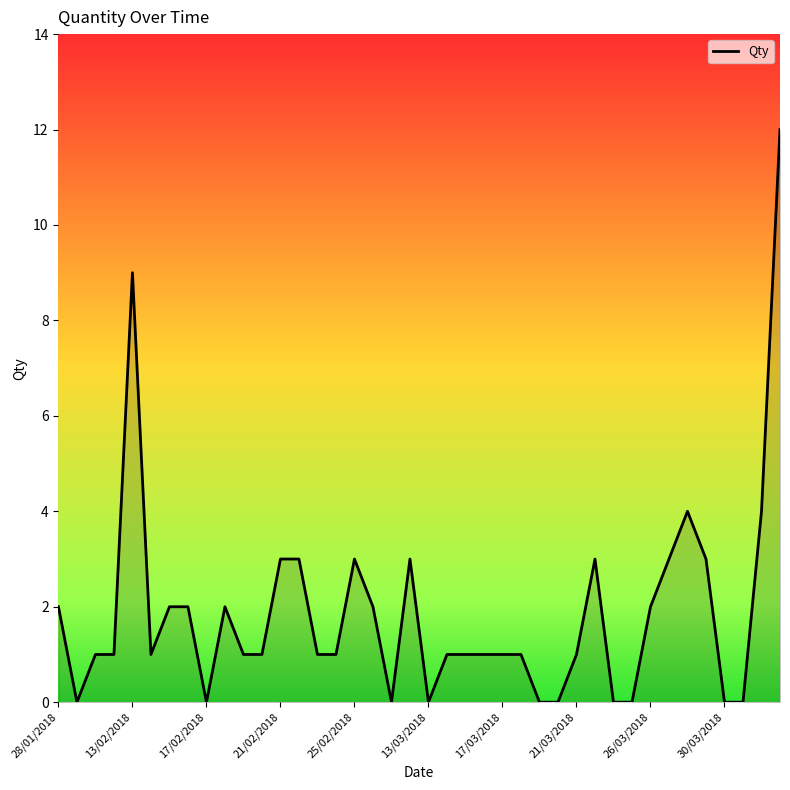

What is the greatest value displayed?

12